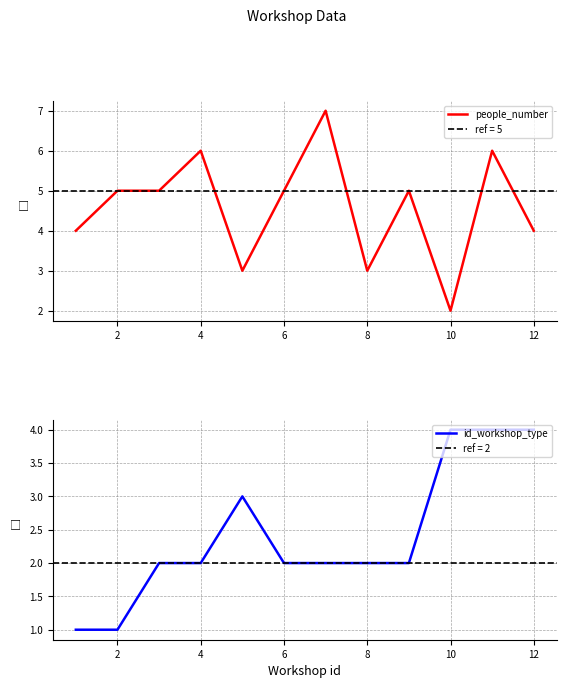

True or false: people_number has a value of 5 at 2.

True